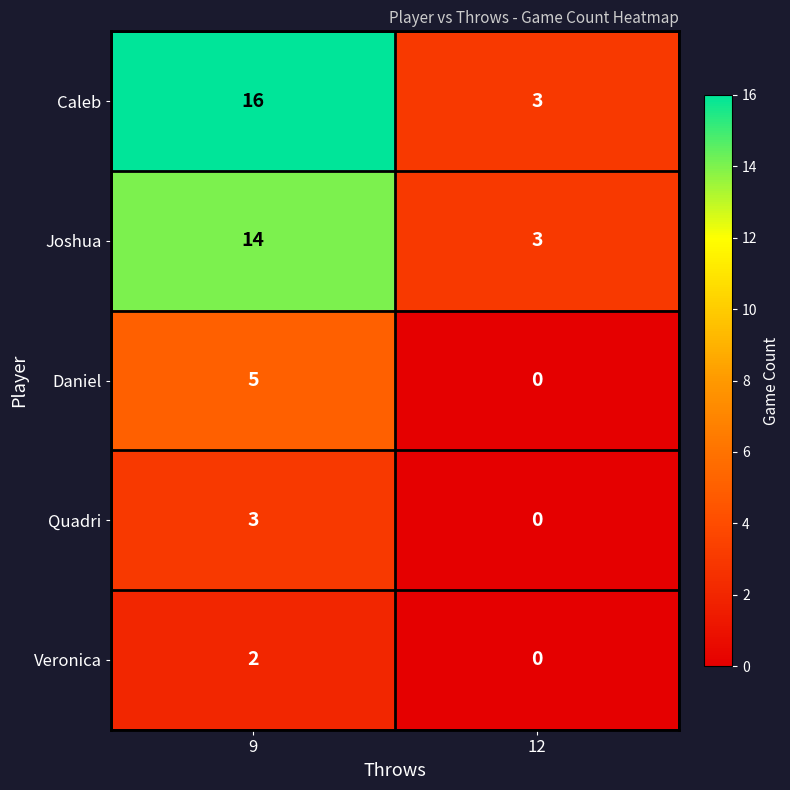

List the series in order of their peak value, lowest first.

Veronica, Quadri, Daniel, Joshua, Caleb